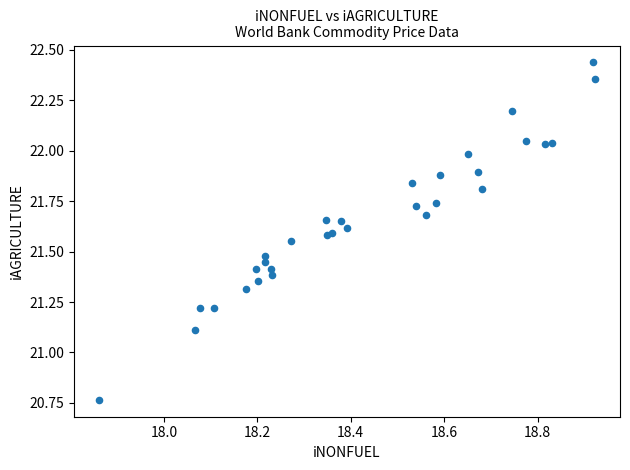

What Y value in the scatter plot is closest to 21?

21.1